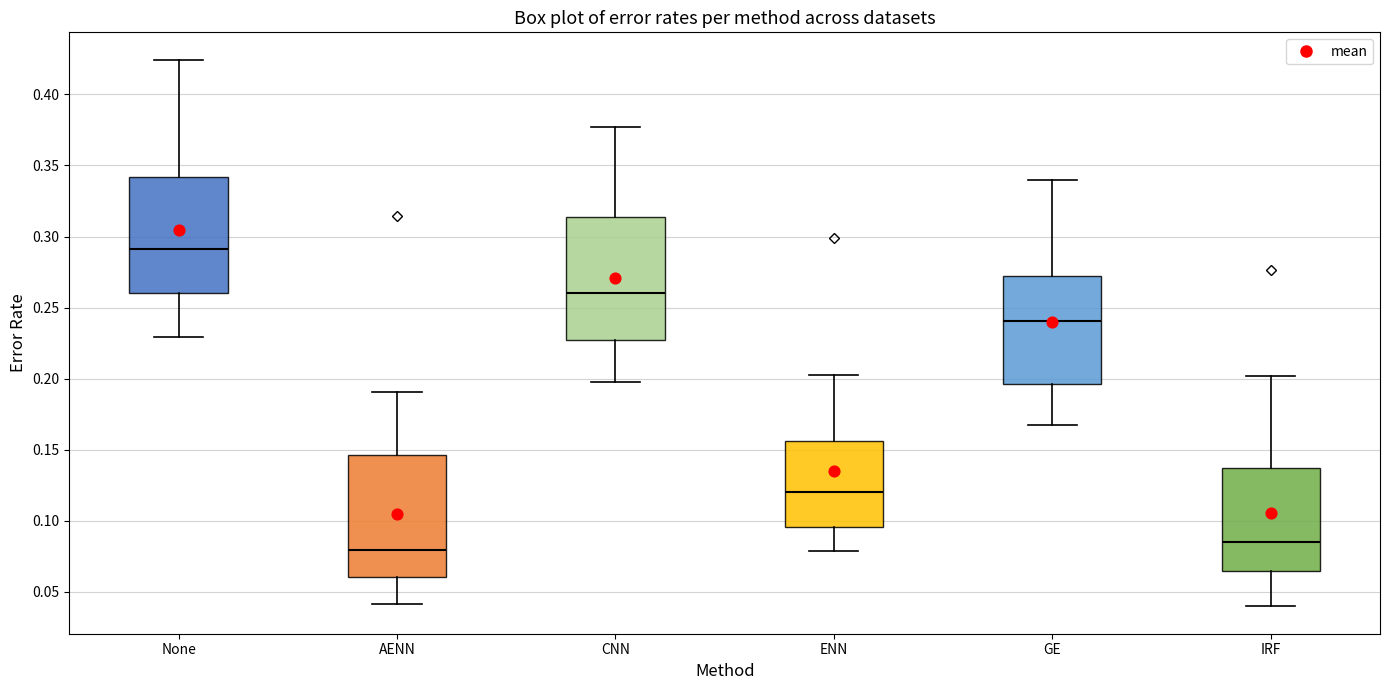

Reading left to right, transcribe this box plot: for each box, give where its median line is, the range the box spans, and where its two whiskers end, as read against the y-axis. The values are not printed on the chart, so give them approximately, as read against the axis.

None: median 0.290, box 0.260 to 0.340, whiskers 0.230 to 0.425
AENN: median 0.080, box 0.060 to 0.145, whiskers 0.040 to 0.190
CNN: median 0.260, box 0.225 to 0.315, whiskers 0.200 to 0.375
ENN: median 0.120, box 0.095 to 0.155, whiskers 0.080 to 0.200
GE: median 0.240, box 0.195 to 0.270, whiskers 0.170 to 0.340
IRF: median 0.085, box 0.065 to 0.135, whiskers 0.040 to 0.200